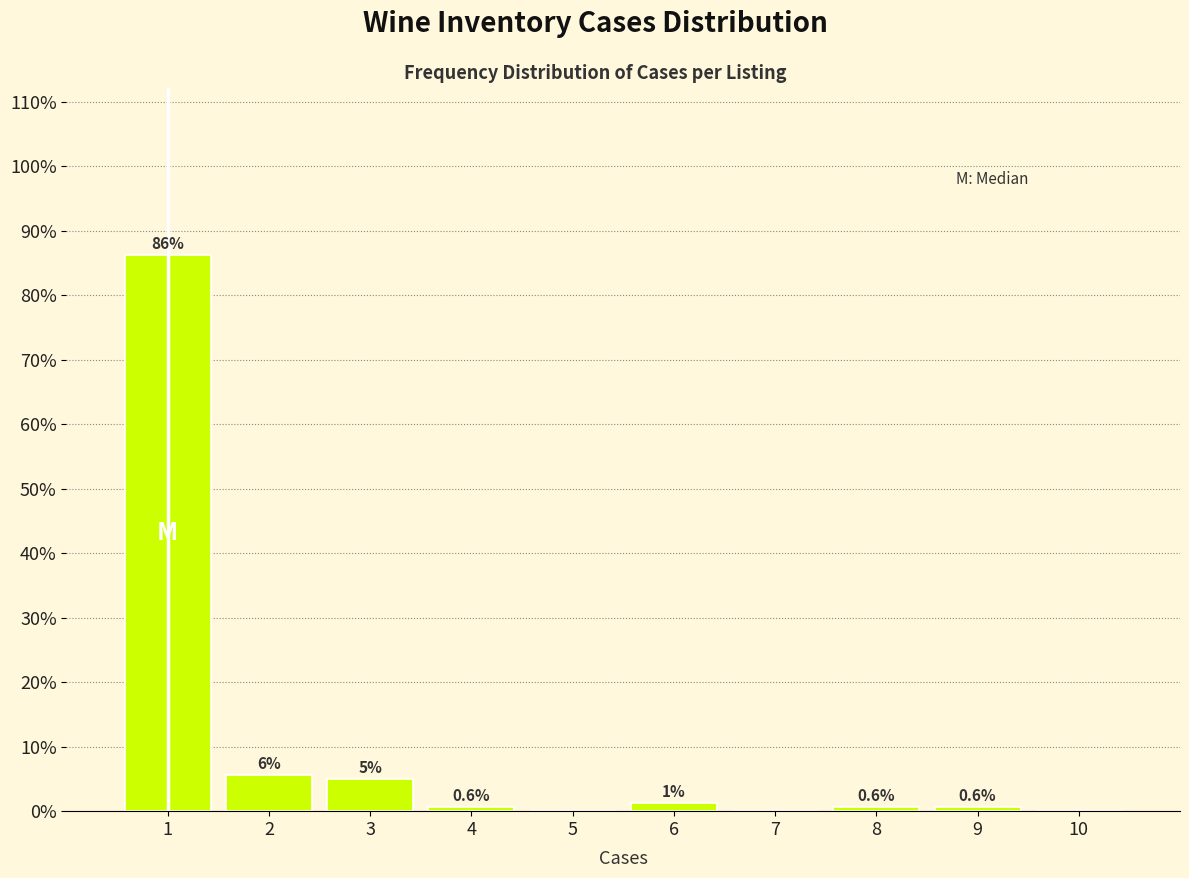

Over which range of the x-axis is the bar tallest?

0.5 to 1.5